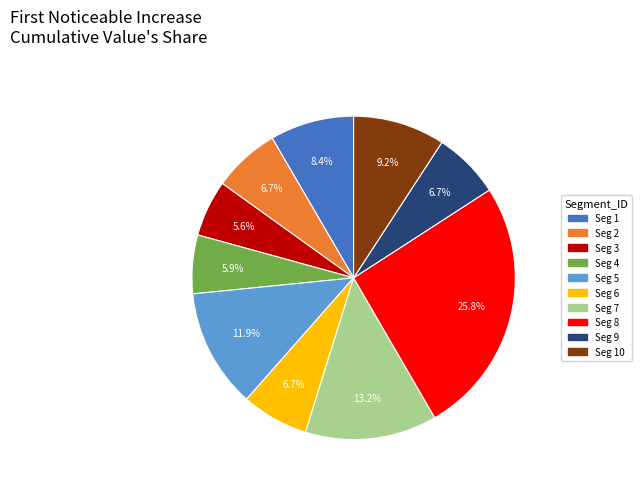

Is there a majority slice in this chart?

No